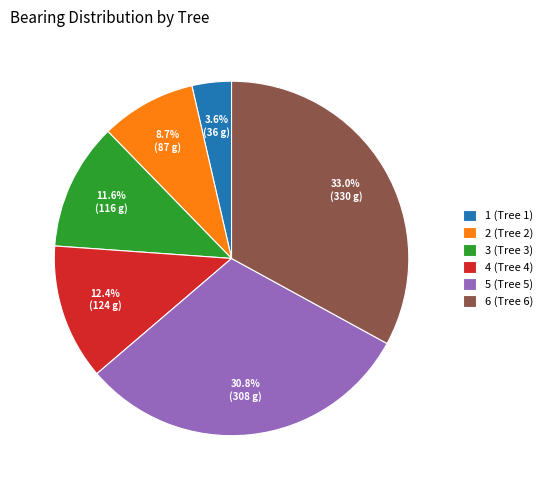

What percentage is NOT represented by 3 (Tree 3)?

88.4%